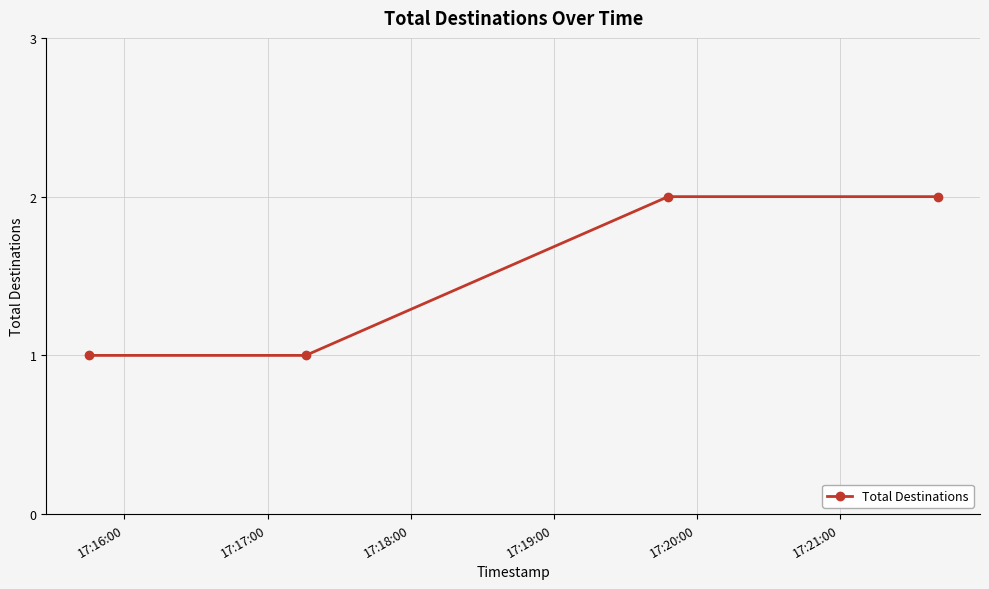

Is this an area chart (filled region under the line)?

No